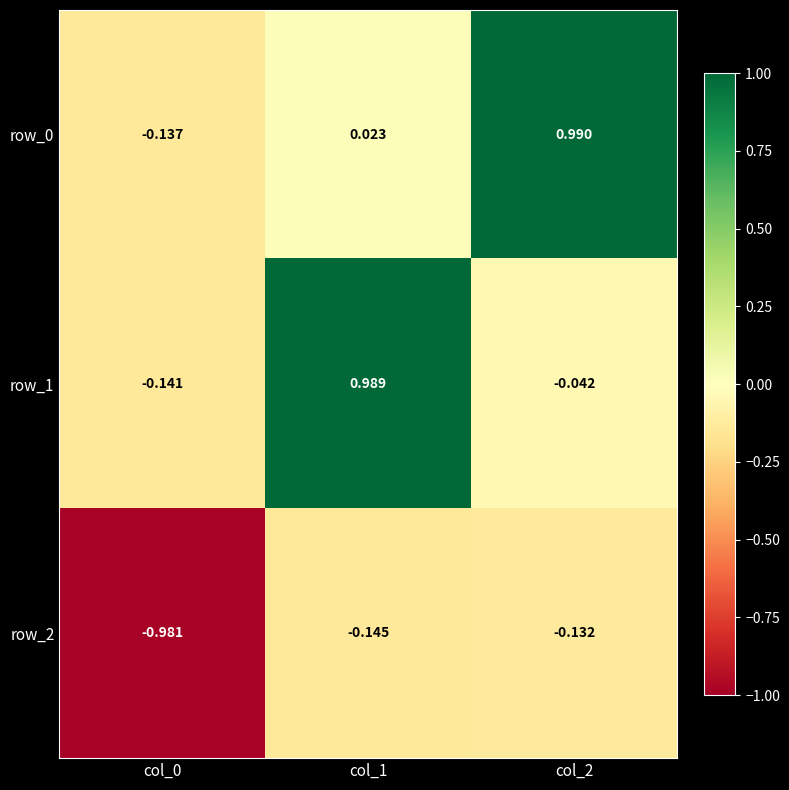

Is the value of row_1 at col_0 greater than the value of row_2 at col_1?

Yes